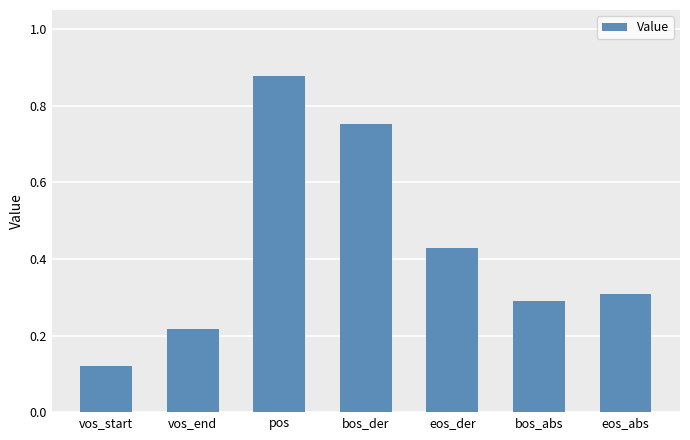

What is the label of the 2nd bar from the left?

vos_end